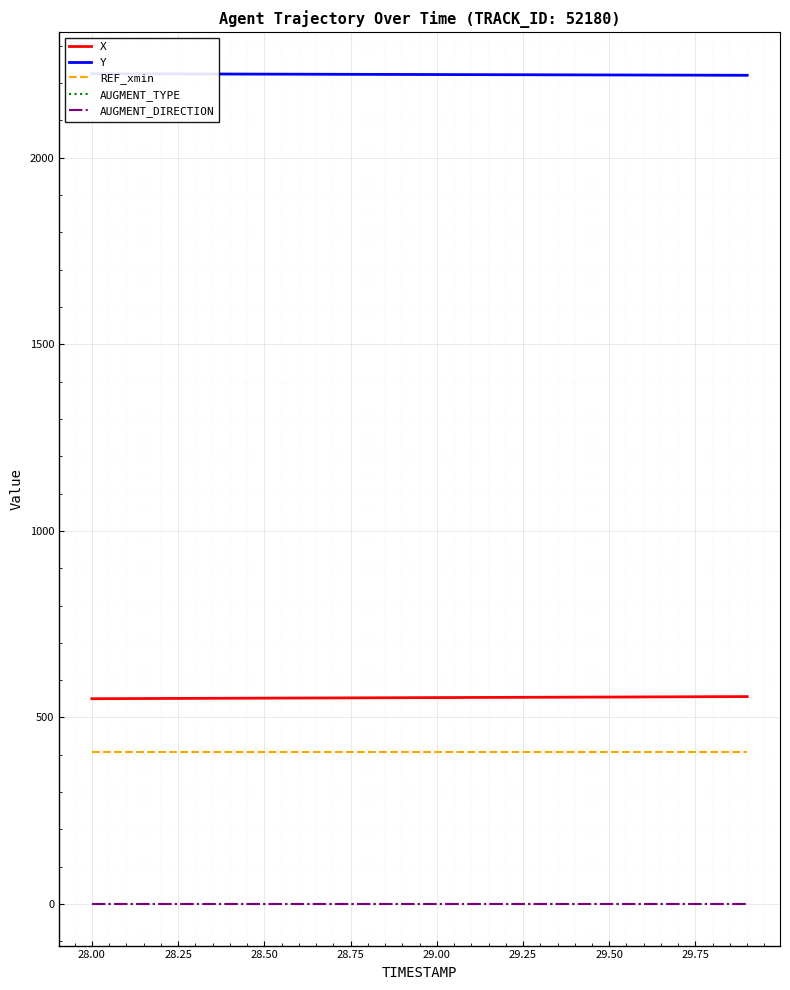

Does the chart display data point markers on the line(s)?

No